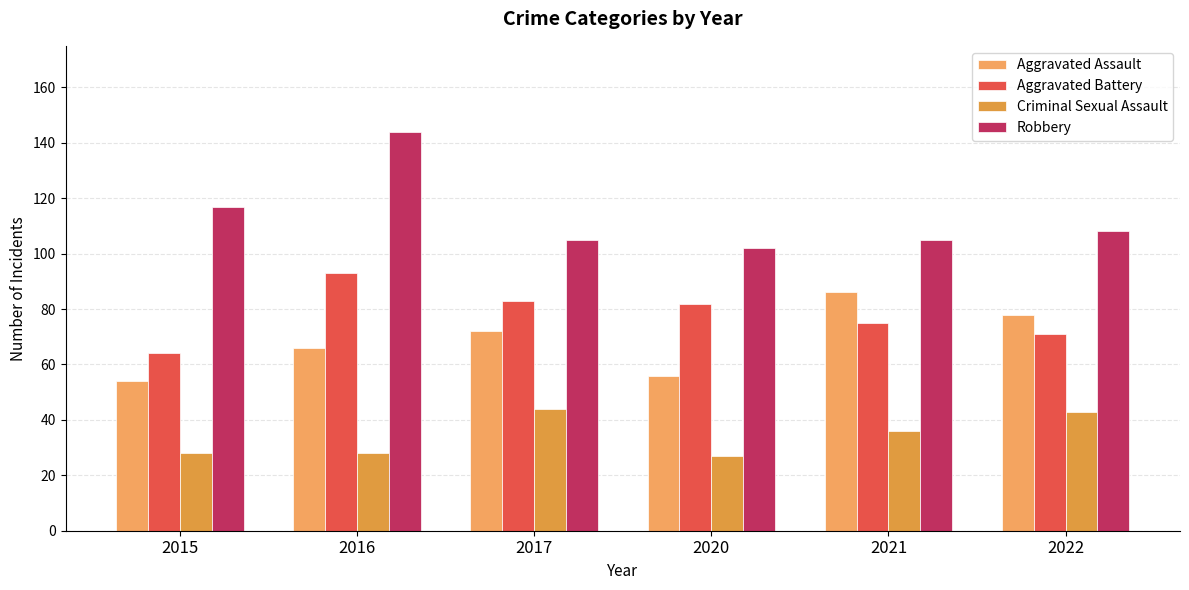

How many values in the Criminal Sexual Assault series are below 36?

3